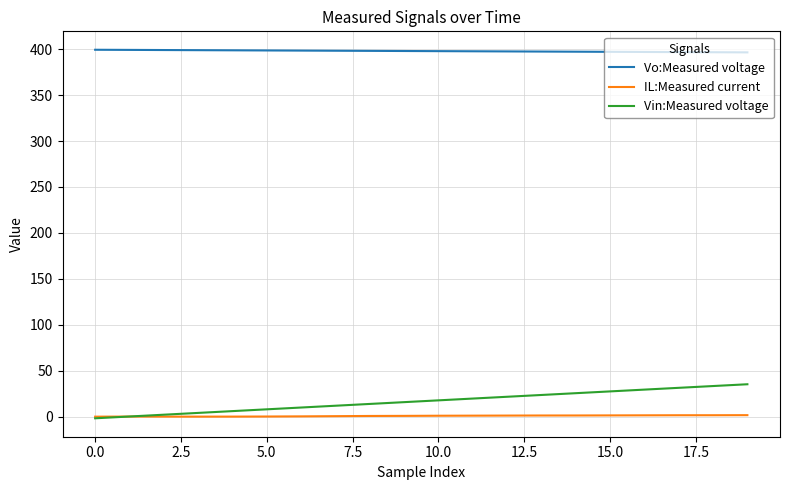

What is the average value of the IL:Measured current series?

0.6